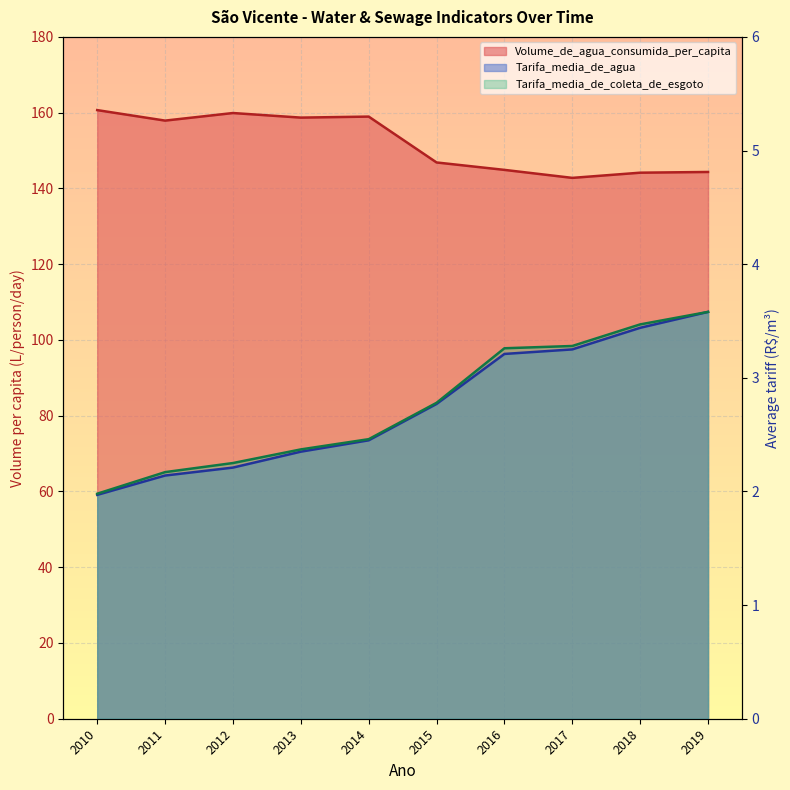

What is the value of the Volume_de_agua_consumida_per_capita point at the 5th from the left?

159.0